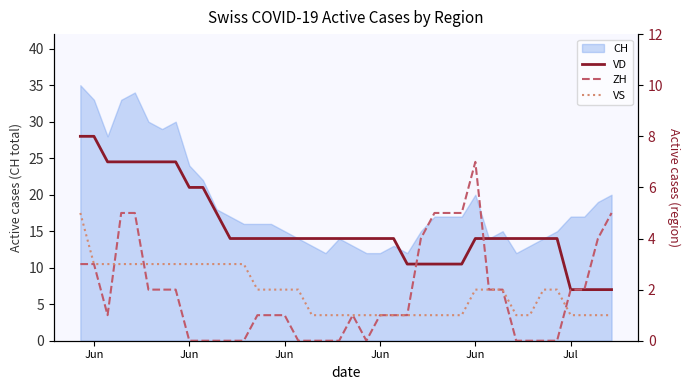

What is the sum of all VD values?

178